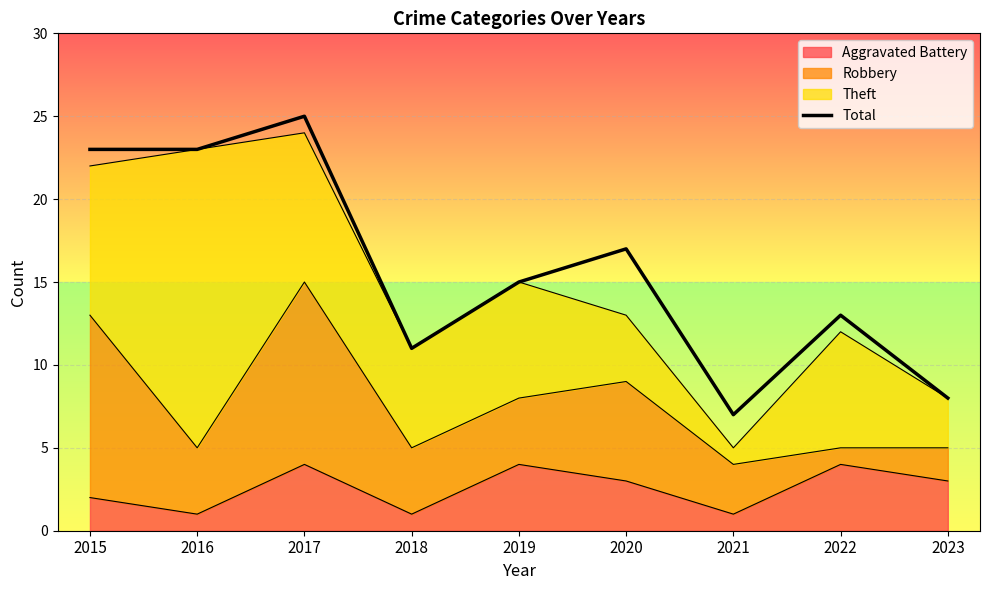

How many data points does each series have?

9